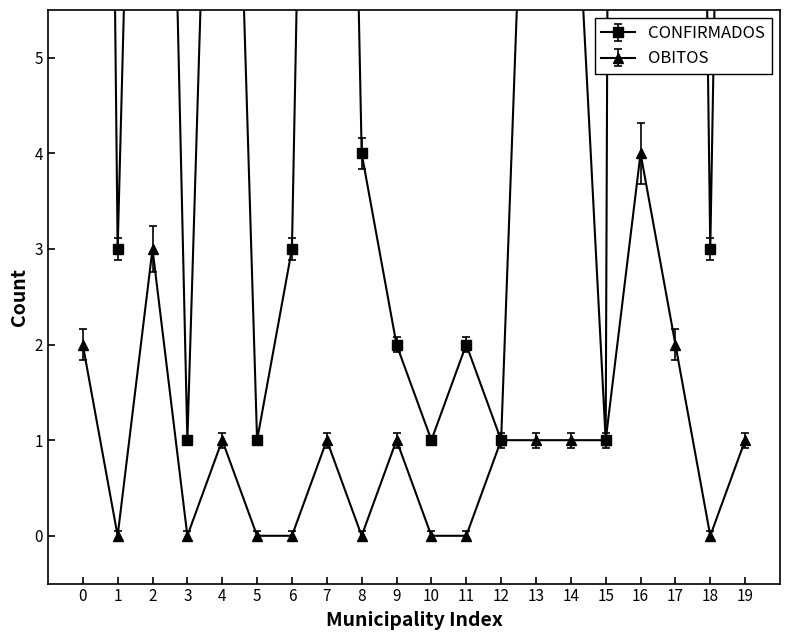

At which category does OBITOS reach its first local valley?

1